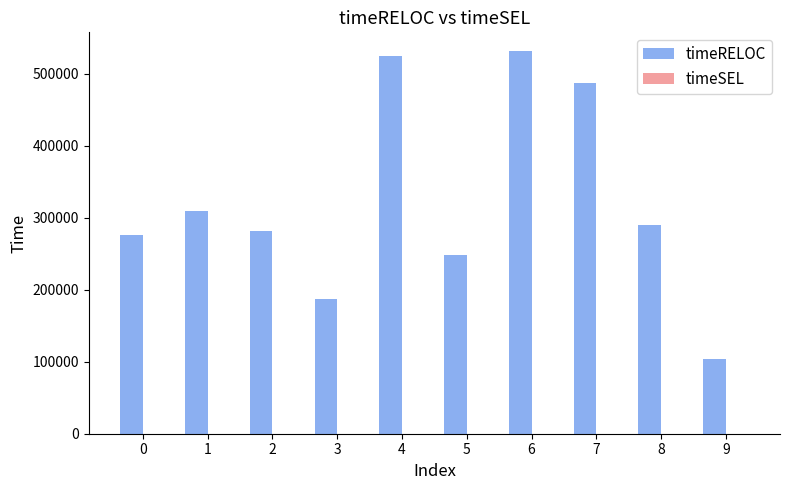

What is the difference between the values at 6 and 7?

43169